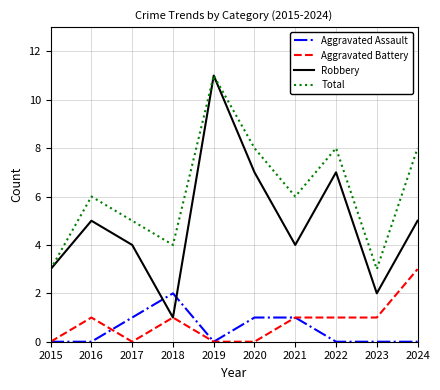

Where is the first local minimum for Robbery?

2018